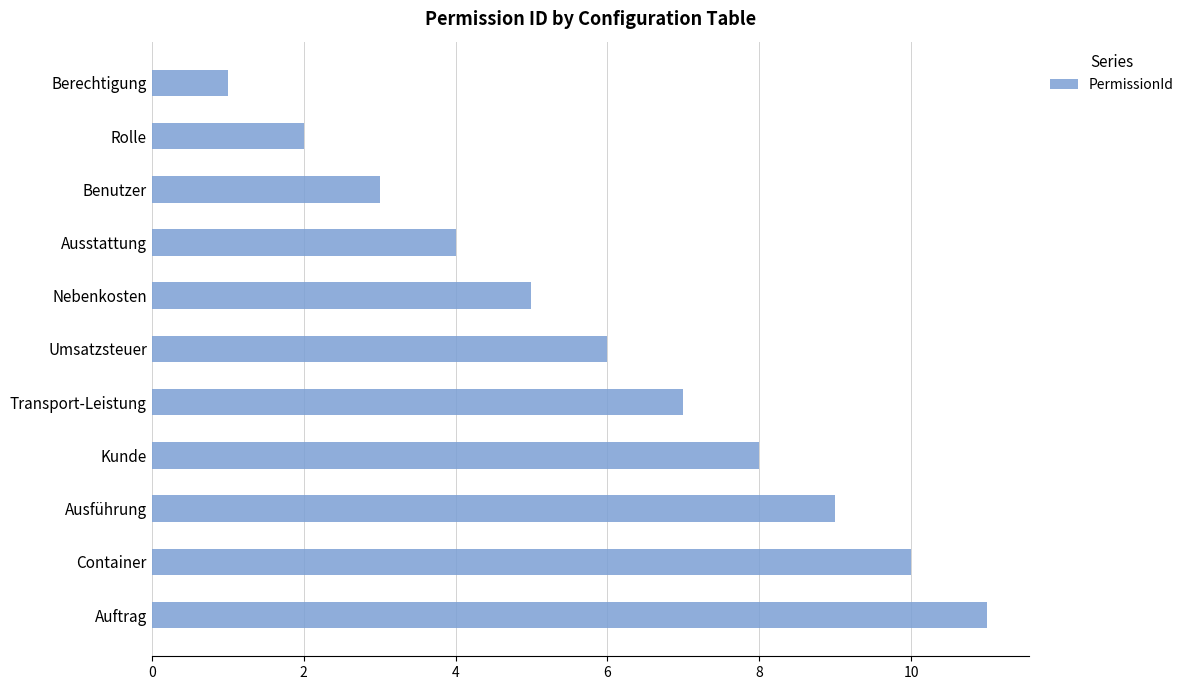

How many bars are there in total?

11